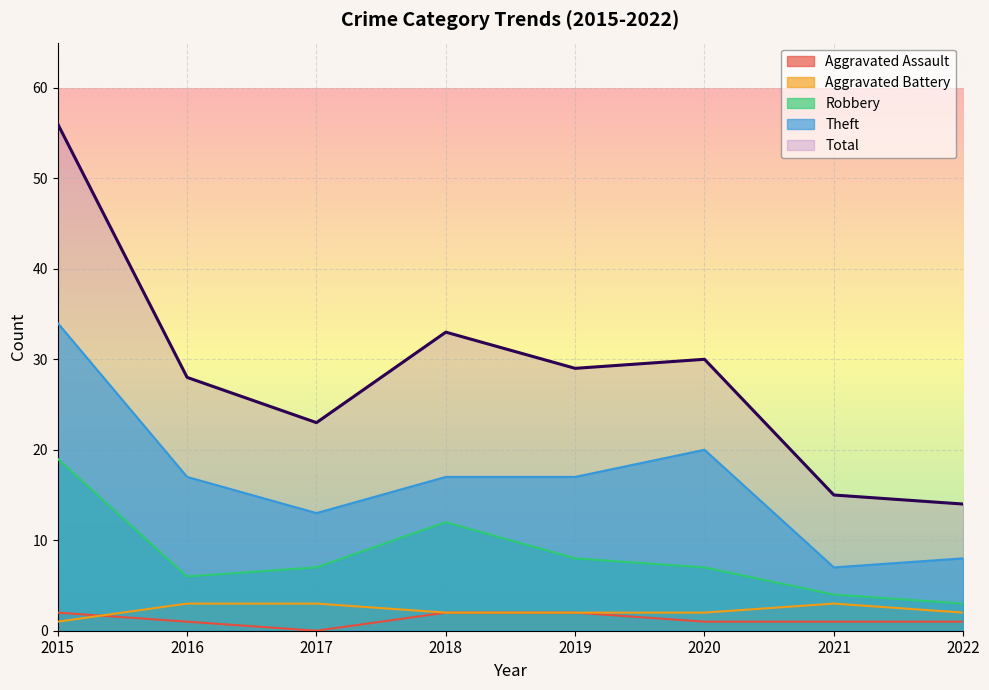

Is it true that Theft equals 2 at 2022?

False